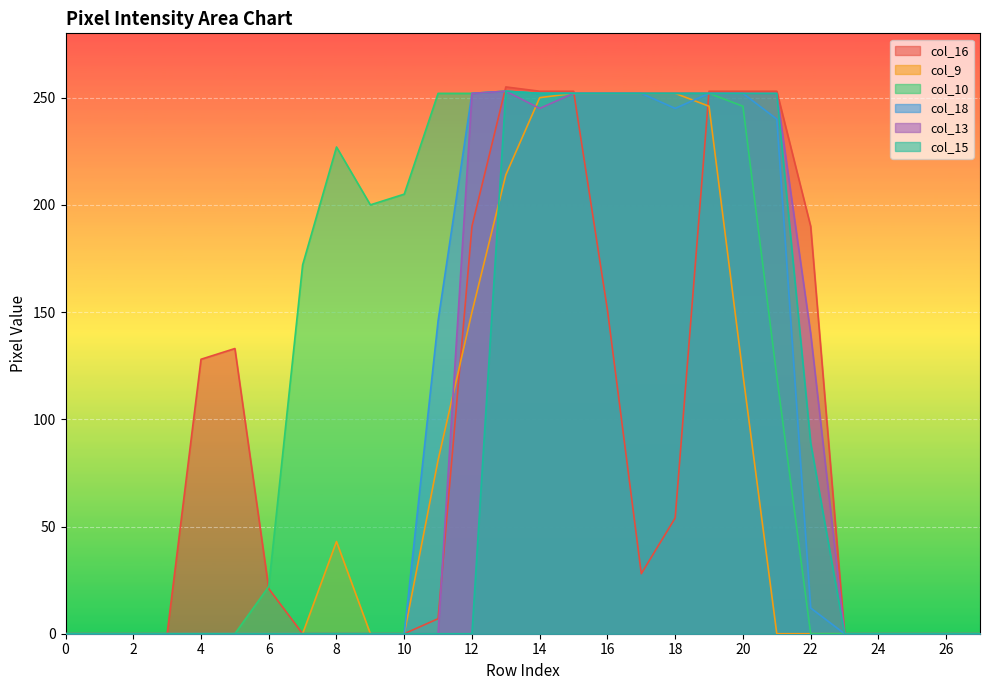

The col_18 series shows -117 at 4. True or false?

False